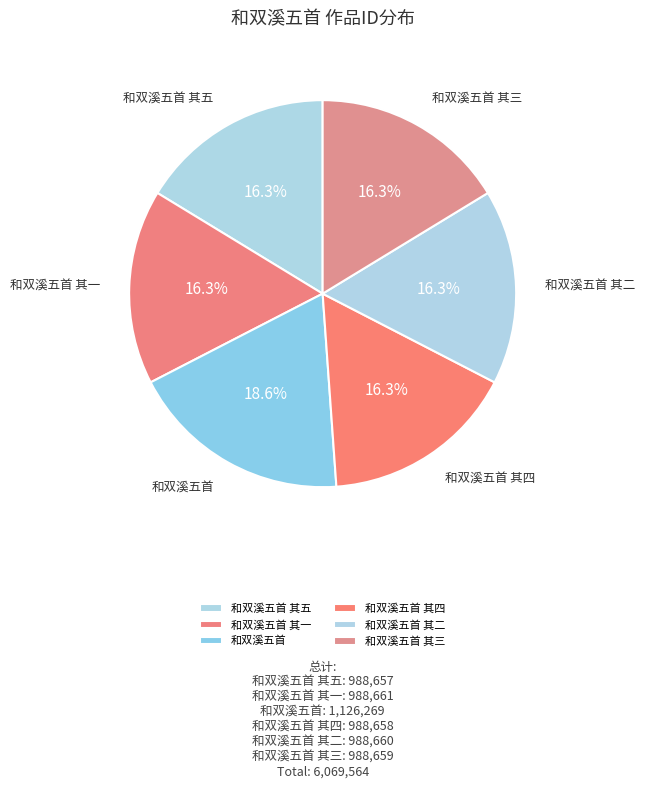

Count the number of slices in the pie.

6